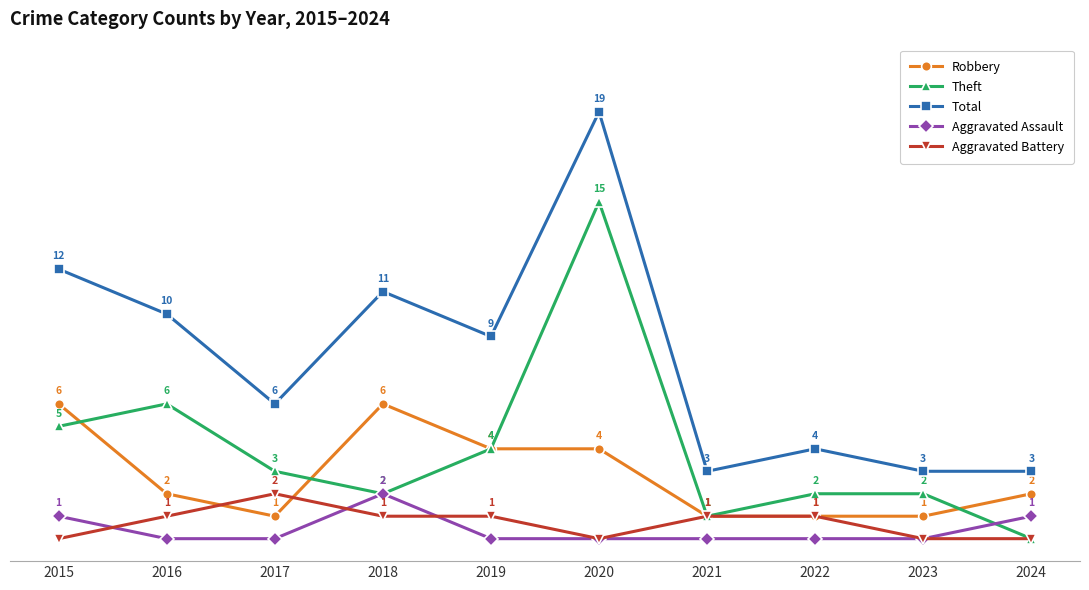

Which series has the largest range (max minus min)?

Total